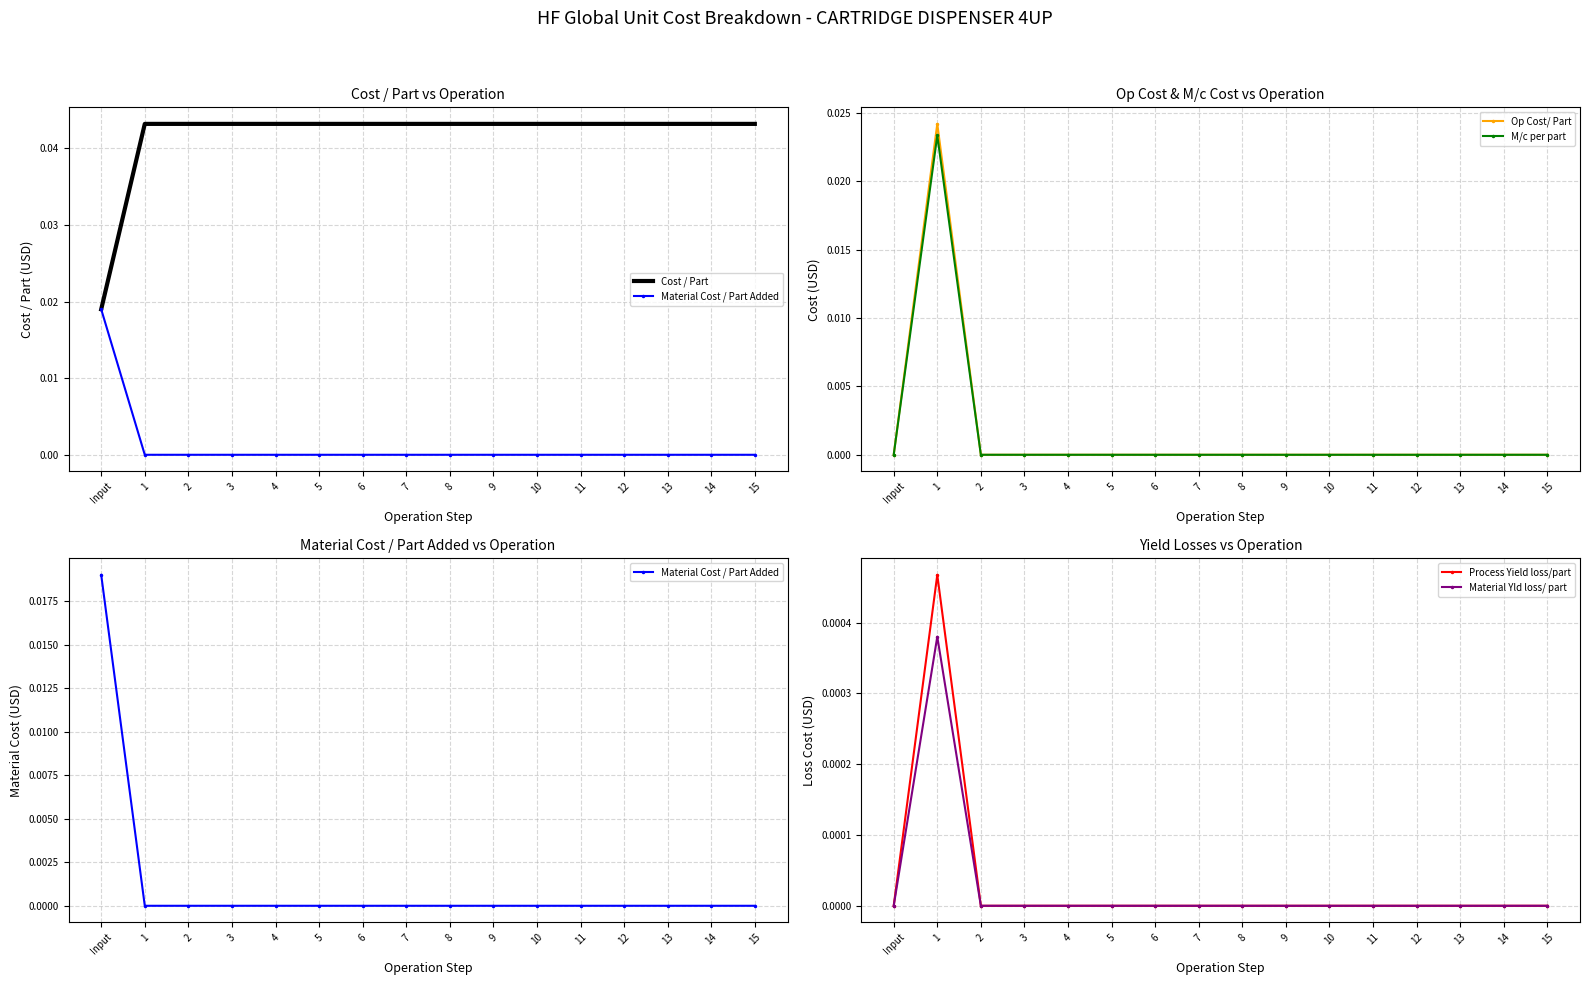

At which category does Op Cost/ Part reach its first local peak?

1